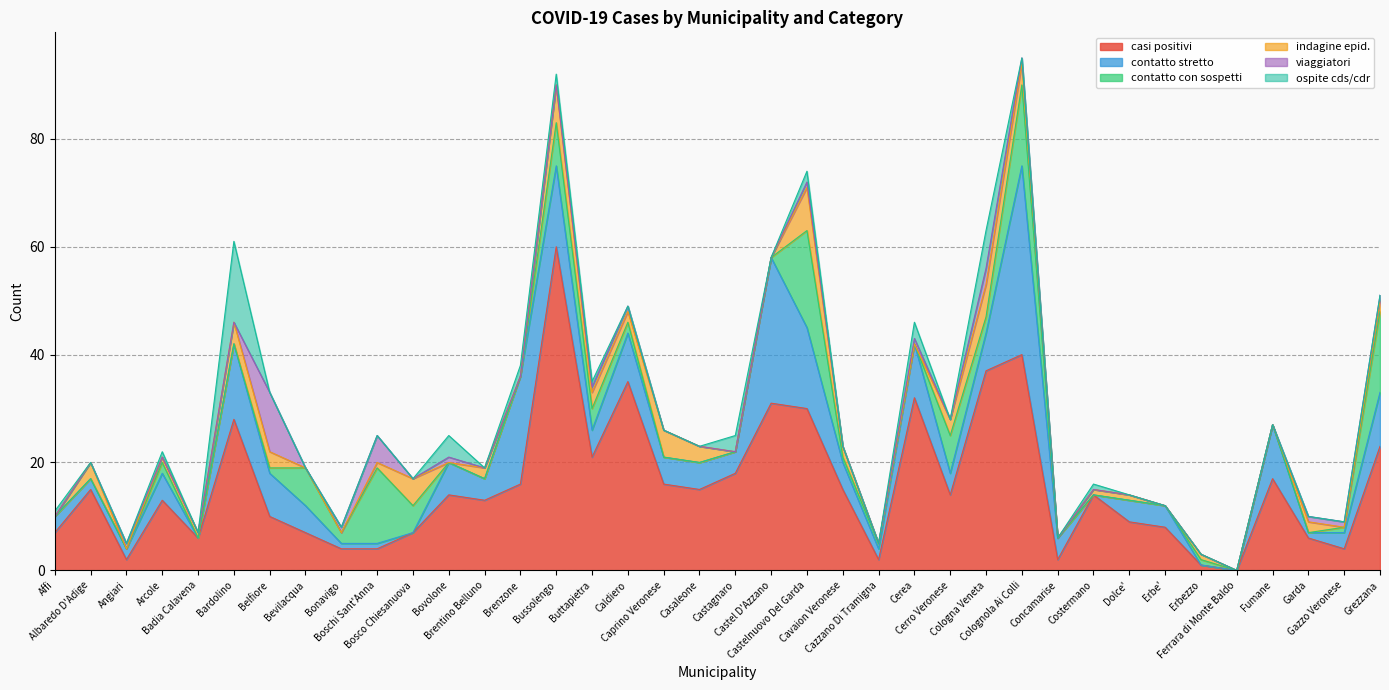

Reading right to left, transcribe all the data shown in this chart.

casi positivi: Grezzana=23	Gazzo Veronese=4	Garda=6	Fumane=17	Ferrara di Monte Baldo=0	Erbezzo=1	Erbe'=8	Dolce'=9	Costermano=14	Concamarise=2	Colognola Ai Colli=40	Cologna Veneta=37	Cerro Veronese=14	Cerea=32	Cazzano Di Tramigna=2	Cavaion Veronese=15	Castelnuovo Del Garda=30	Castel D'Azzano=31	Castagnaro=18	Casaleone=15	Caprino Veronese=16	Caldiero=35	Buttapietra=21	Bussolengo=60	Brenzone=16	Brentino Belluno=13	Bovolone=14	Bosco Chiesanuova=7	Boschi Sant'Anna=4	Bonavigo=4	Bevilacqua=7	Belfiore=10	Bardolino=28	Badia Calavena=6	Arcole=13	Angiari=2	Albaredo D'Adige=15	Affi=7
contatto stretto: Grezzana=10	Gazzo Veronese=3	Garda=1	Fumane=10	Ferrara di Monte Baldo=0	Erbezzo=0	Erbe'=4	Dolce'=4	Costermano=0	Concamarise=4	Colognola Ai Colli=35	Cologna Veneta=7	Cerro Veronese=4	Cerea=10	Cazzano Di Tramigna=2	Cavaion Veronese=5	Castelnuovo Del Garda=15	Castel D'Azzano=27	Castagnaro=4	Casaleone=5	Caprino Veronese=5	Caldiero=9	Buttapietra=5	Bussolengo=15	Brenzone=20	Brentino Belluno=4	Bovolone=6	Bosco Chiesanuova=0	Boschi Sant'Anna=1	Bonavigo=1	Bevilacqua=5	Belfiore=8	Bardolino=14	Badia Calavena=0	Arcole=5	Angiari=2	Albaredo D'Adige=2	Affi=3
contatto con sospetti: Grezzana=15	Gazzo Veronese=1	Garda=0	Fumane=0	Ferrara di Monte Baldo=0	Erbezzo=1	Erbe'=0	Dolce'=0	Costermano=0	Concamarise=0	Colognola Ai Colli=15	Cologna Veneta=3	Cerro Veronese=7	Cerea=0	Cazzano Di Tramigna=1	Cavaion Veronese=1	Castelnuovo Del Garda=18	Castel D'Azzano=0	Castagnaro=0	Casaleone=0	Caprino Veronese=0	Caldiero=2	Buttapietra=4	Bussolengo=8	Brenzone=0	Brentino Belluno=0	Bovolone=0	Bosco Chiesanuova=5	Boschi Sant'Anna=14	Bonavigo=2	Bevilacqua=7	Belfiore=1	Bardolino=0	Badia Calavena=0	Arcole=2	Angiari=0	Albaredo D'Adige=0	Affi=0
indagine epid.: Grezzana=2	Gazzo Veronese=0	Garda=2	Fumane=0	Ferrara di Monte Baldo=0	Erbezzo=1	Erbe'=0	Dolce'=1	Costermano=1	Concamarise=0	Colognola Ai Colli=4	Cologna Veneta=6	Cerro Veronese=3	Cerea=0	Cazzano Di Tramigna=0	Cavaion Veronese=2	Castelnuovo Del Garda=8	Castel D'Azzano=0	Castagnaro=0	Casaleone=3	Caprino Veronese=5	Caldiero=2	Buttapietra=3	Bussolengo=7	Brenzone=0	Brentino Belluno=2	Bovolone=0	Bosco Chiesanuova=5	Boschi Sant'Anna=1	Bonavigo=0	Bevilacqua=0	Belfiore=3	Bardolino=4	Badia Calavena=1	Arcole=1	Angiari=0	Albaredo D'Adige=3	Affi=0
viaggiatori: Grezzana=1	Gazzo Veronese=1	Garda=1	Fumane=0	Ferrara di Monte Baldo=0	Erbezzo=0	Erbe'=0	Dolce'=0	Costermano=0	Concamarise=0	Colognola Ai Colli=1	Cologna Veneta=3	Cerro Veronese=0	Cerea=1	Cazzano Di Tramigna=0	Cavaion Veronese=0	Castelnuovo Del Garda=1	Castel D'Azzano=0	Castagnaro=0	Casaleone=0	Caprino Veronese=0	Caldiero=1	Buttapietra=1	Bussolengo=0	Brenzone=0	Brentino Belluno=0	Bovolone=1	Bosco Chiesanuova=0	Boschi Sant'Anna=5	Bonavigo=1	Bevilacqua=0	Belfiore=11	Bardolino=0	Badia Calavena=0	Arcole=0	Angiari=1	Albaredo D'Adige=0	Affi=0
ospite cds/cdr: Grezzana=0	Gazzo Veronese=0	Garda=0	Fumane=0	Ferrara di Monte Baldo=0	Erbezzo=0	Erbe'=0	Dolce'=0	Costermano=1	Concamarise=0	Colognola Ai Colli=0	Cologna Veneta=7	Cerro Veronese=0	Cerea=3	Cazzano Di Tramigna=0	Cavaion Veronese=0	Castelnuovo Del Garda=2	Castel D'Azzano=0	Castagnaro=3	Casaleone=0	Caprino Veronese=0	Caldiero=0	Buttapietra=1	Bussolengo=2	Brenzone=2	Brentino Belluno=0	Bovolone=4	Bosco Chiesanuova=0	Boschi Sant'Anna=0	Bonavigo=0	Bevilacqua=0	Belfiore=0	Bardolino=15	Badia Calavena=0	Arcole=1	Angiari=0	Albaredo D'Adige=0	Affi=1